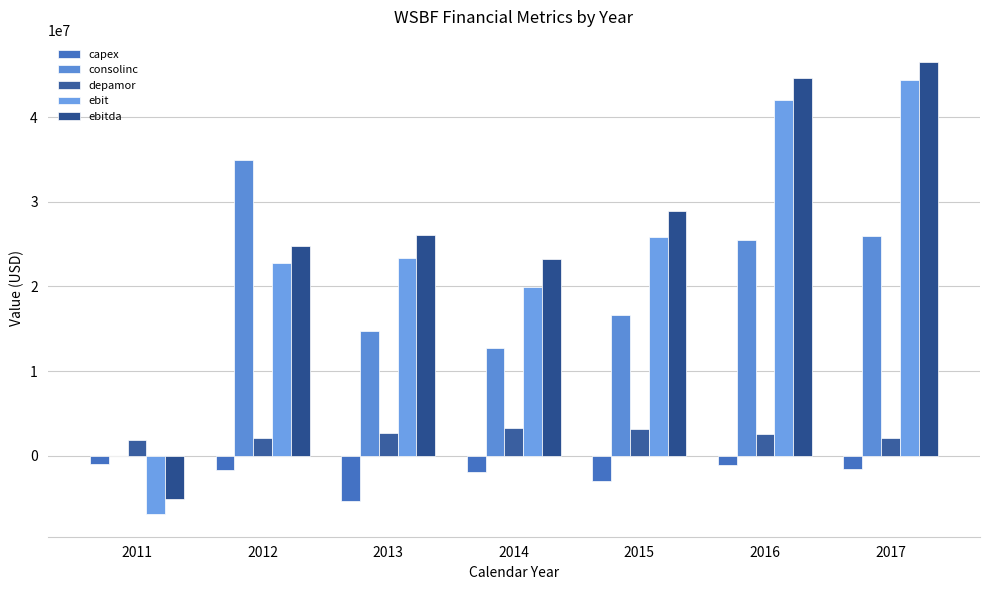

Which has a higher value, 2015 or 2014?

2014